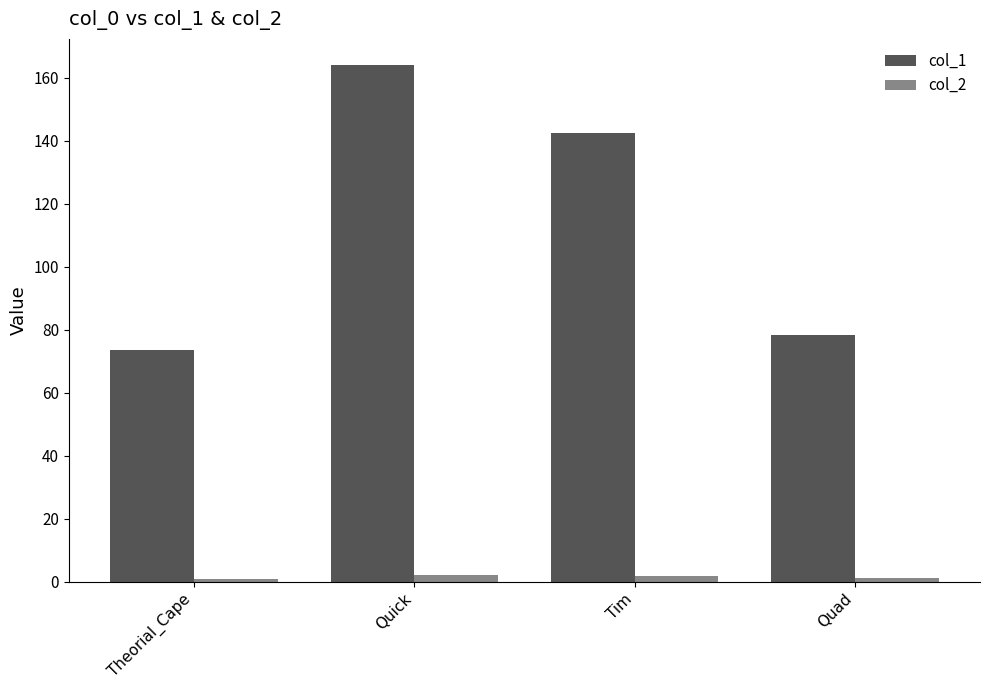

What is the approximate value of col_1 at Theorial_Cape?

73.7